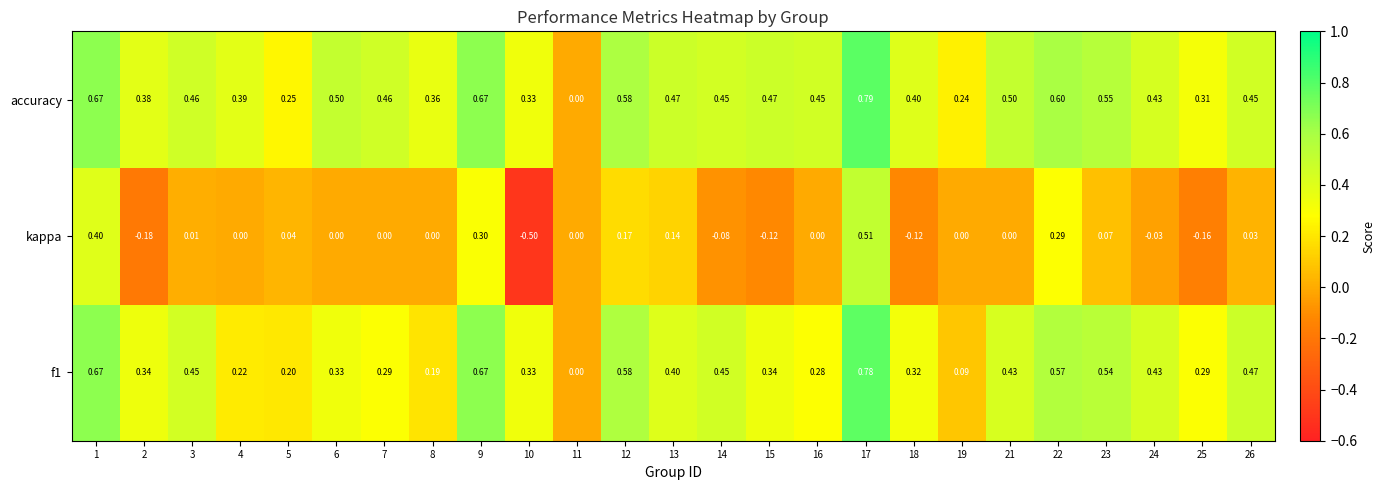

Which series has the widest spread of values?

kappa